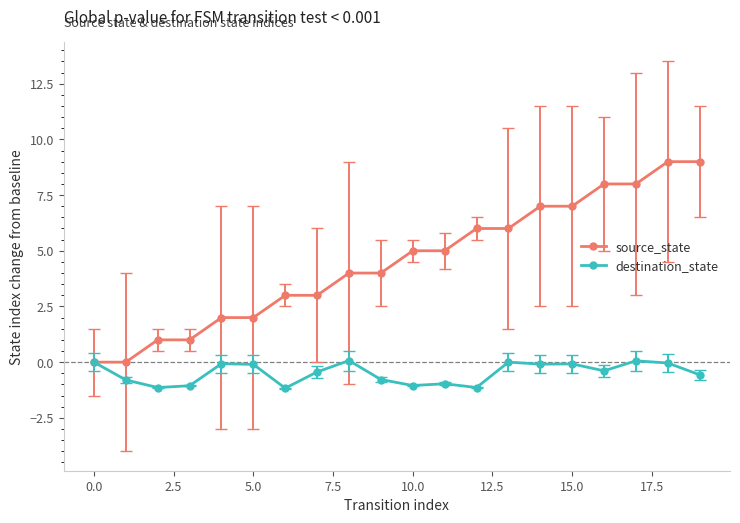

What is the value of the source_state point at the 13th from the left?

6.0